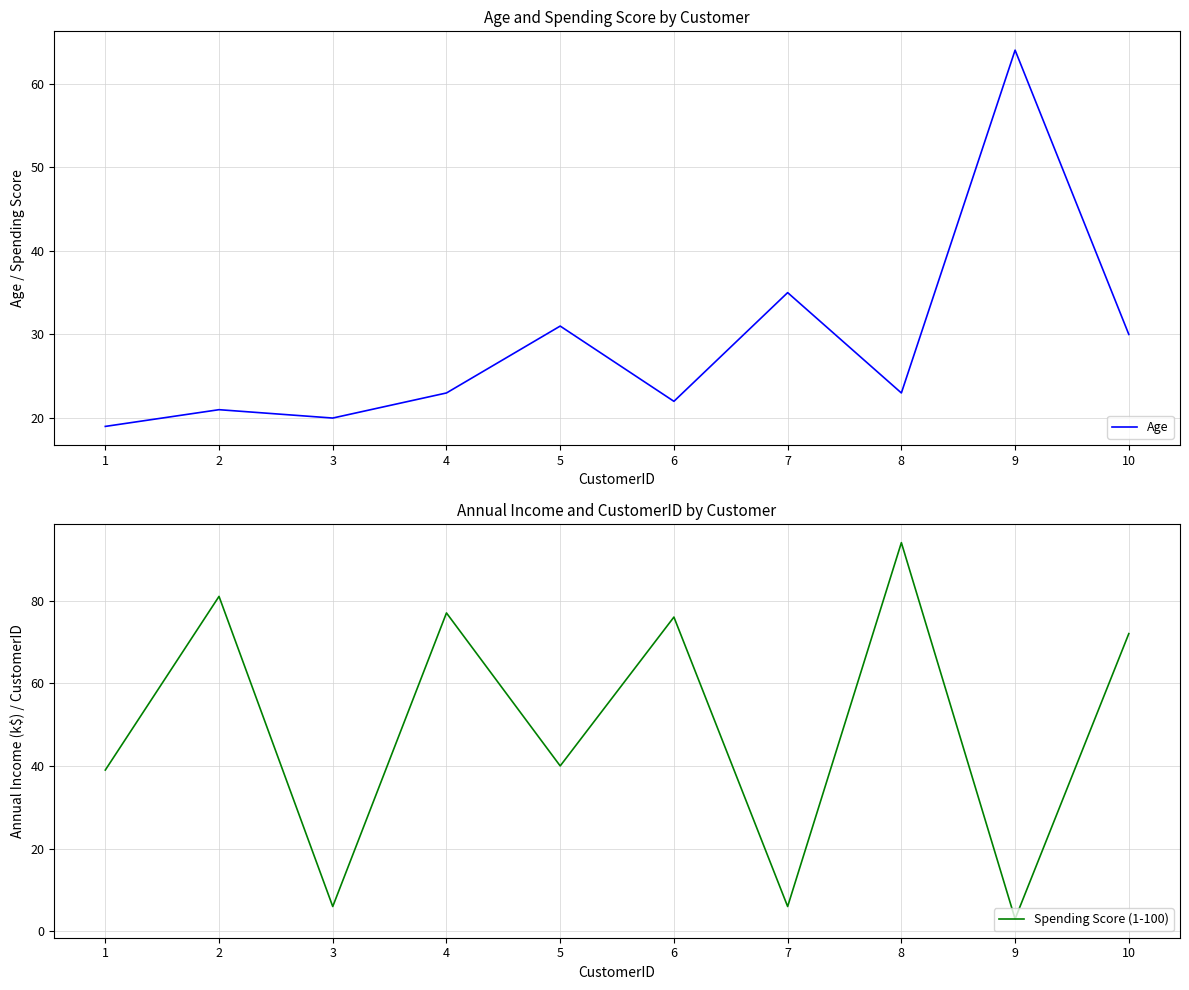

Is the value of Age at 5 greater than the value of Spending Score (1-100) at 8?

No